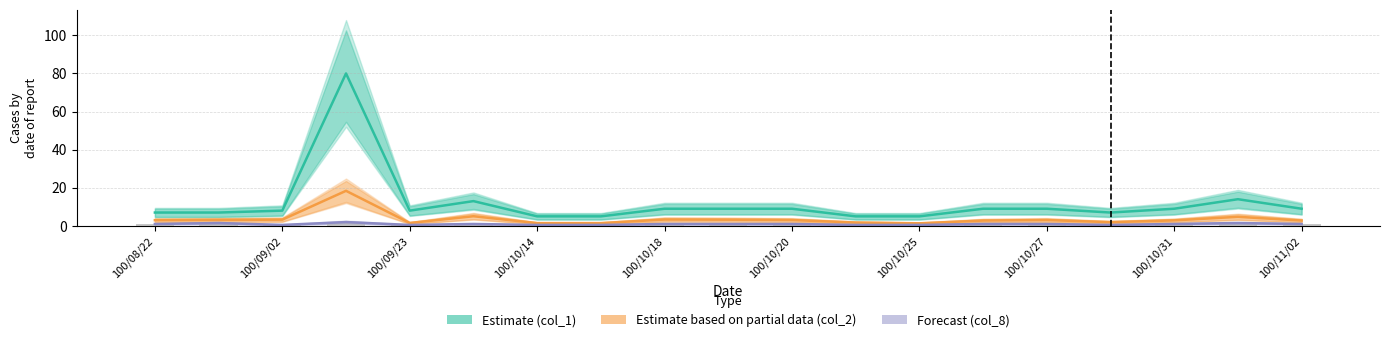

Which series has the largest range (max minus min)?

col_1 (Estimate)